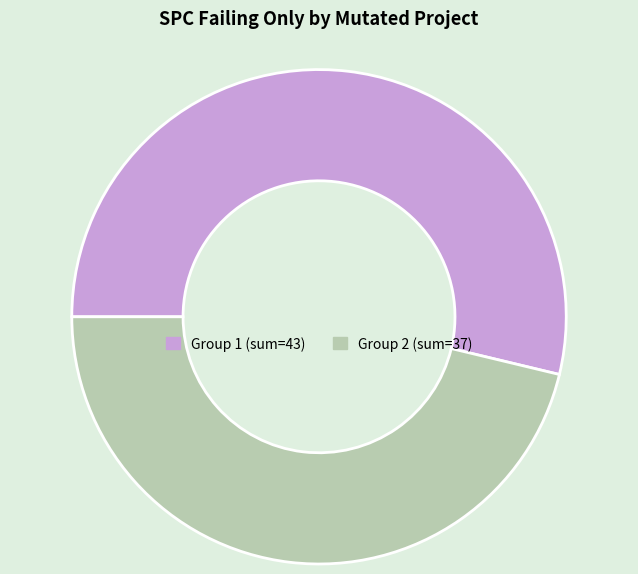

How many segments does this pie chart have?

2